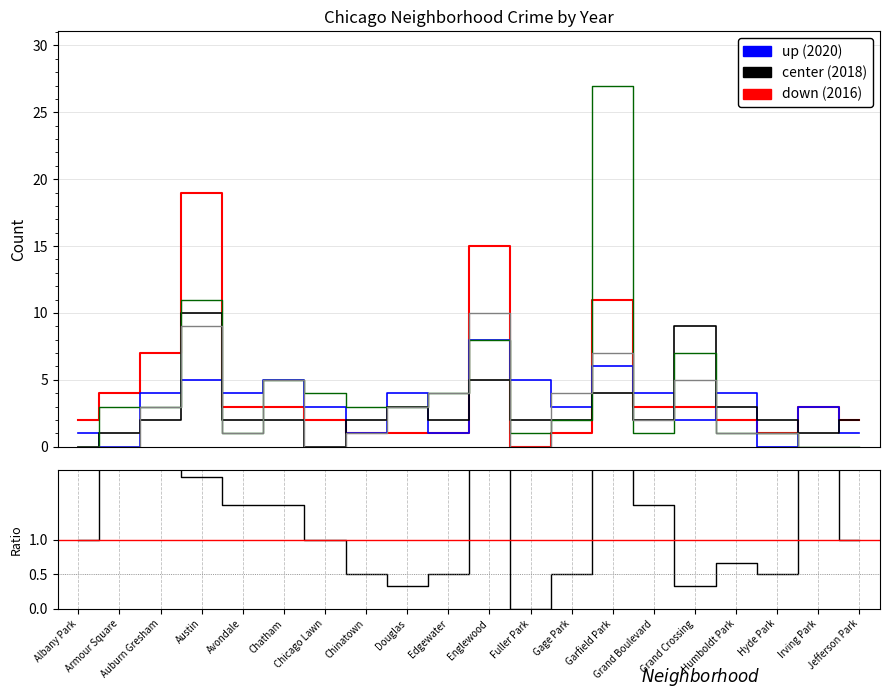

Reading right to left, extract all data points from this chart.

1.0	3.0	0.5	0.7	0.3	1.5	2.8	0.5	0.0	3.0	0.5	0.3	0.5	1.0	1.5	1.5	1.9	3.5	4.0	1.0